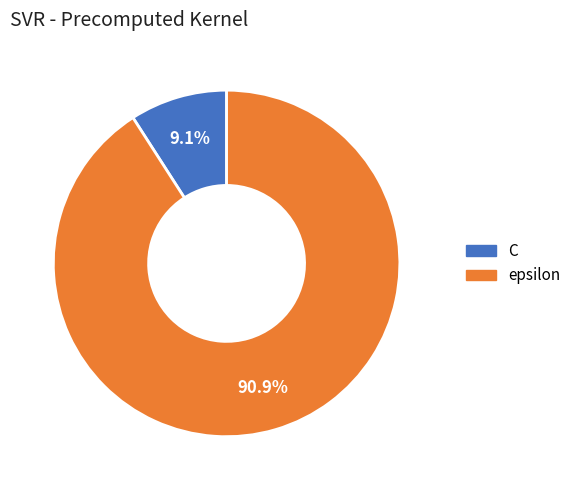

To the nearest percent, what is the difference between the C and epsilon slice percentages?

82%